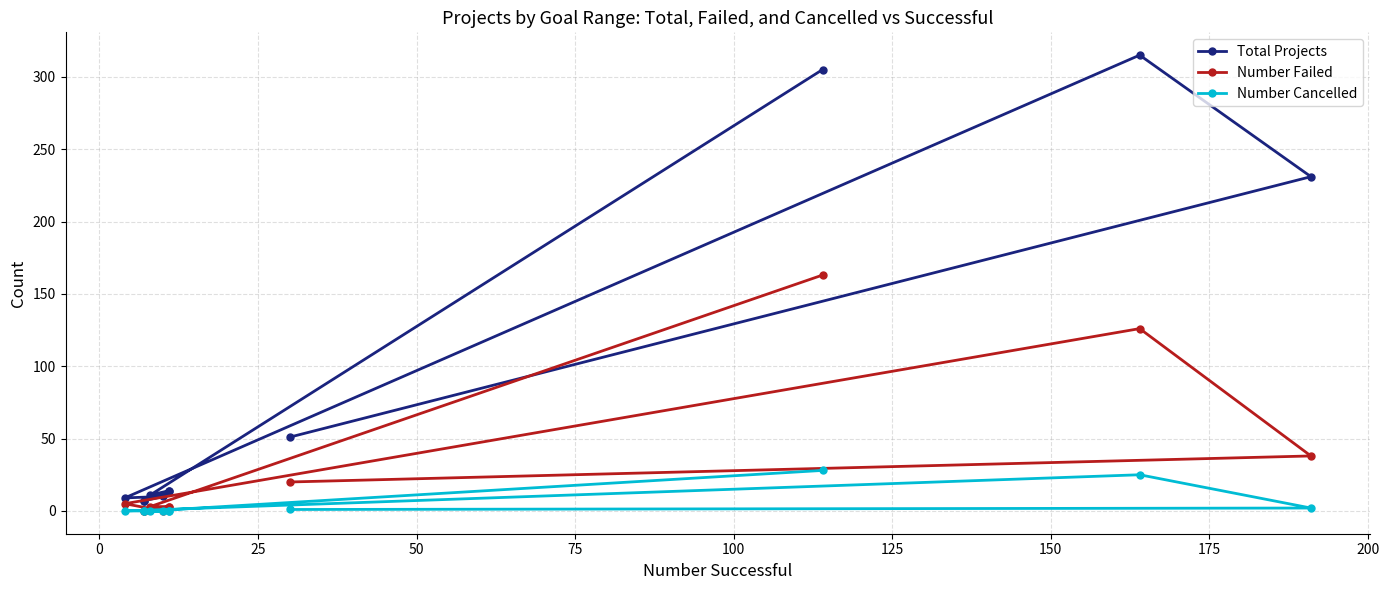

Is it true that Number Failed equals 38 at 0?

True